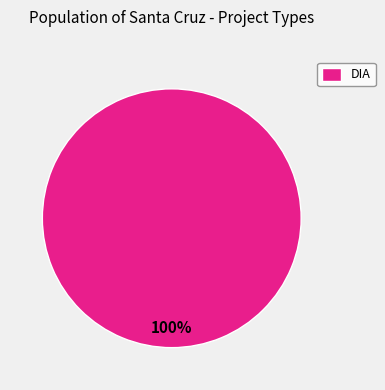

Count the number of slices in the pie.

1